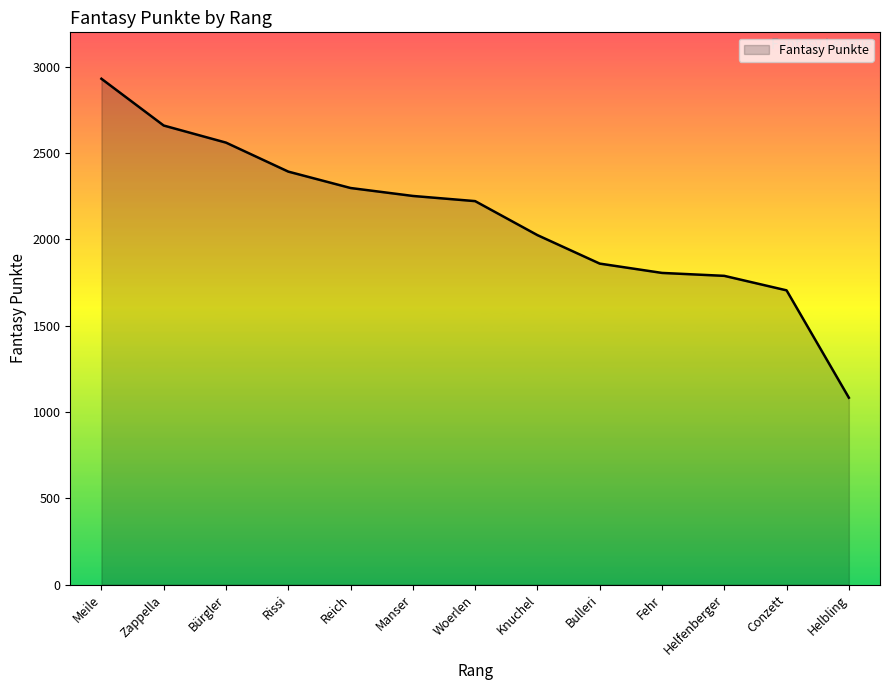

What value does the data have at Bulleri?

1860